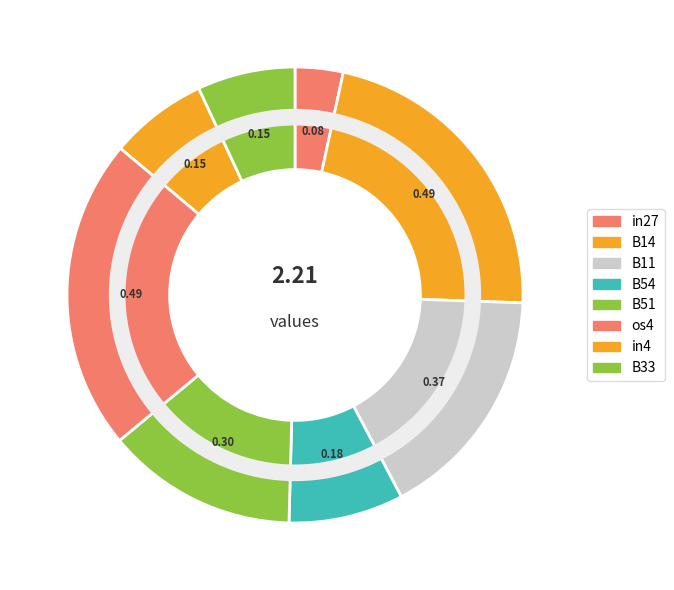

How many segments does this pie chart have?

8